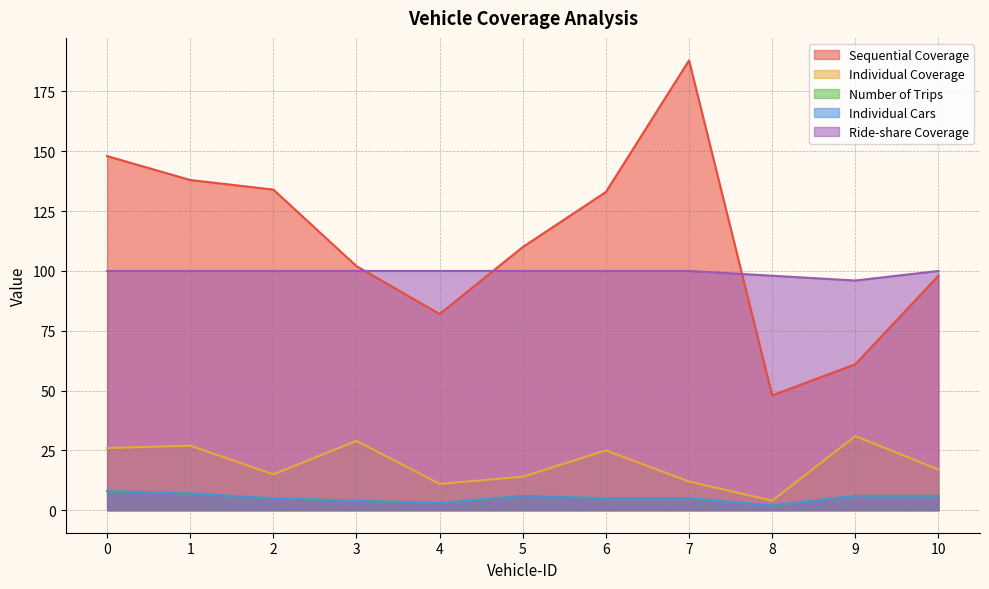

Rank the series at 4 from highest to lowest value.

Ride-share Coverage, Sequential Coverage, Individual Coverage, Number of Trips, Individual Cars